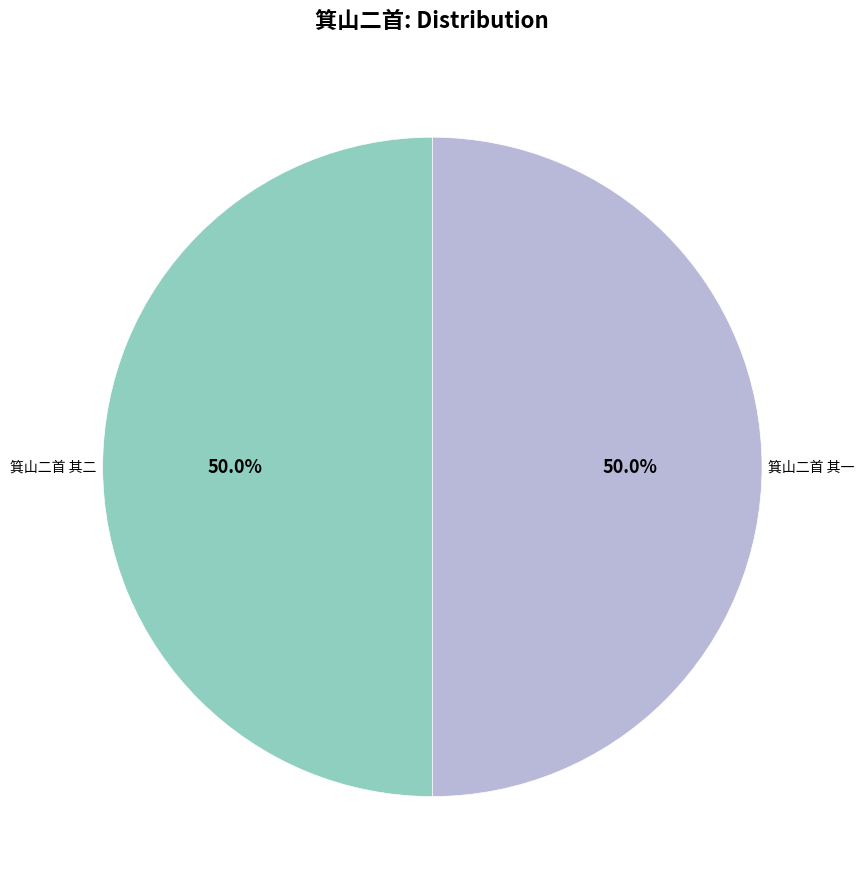

Approximately how many times larger is the value at 箕山二首 其一 compared to 箕山二首 其二?

1.0